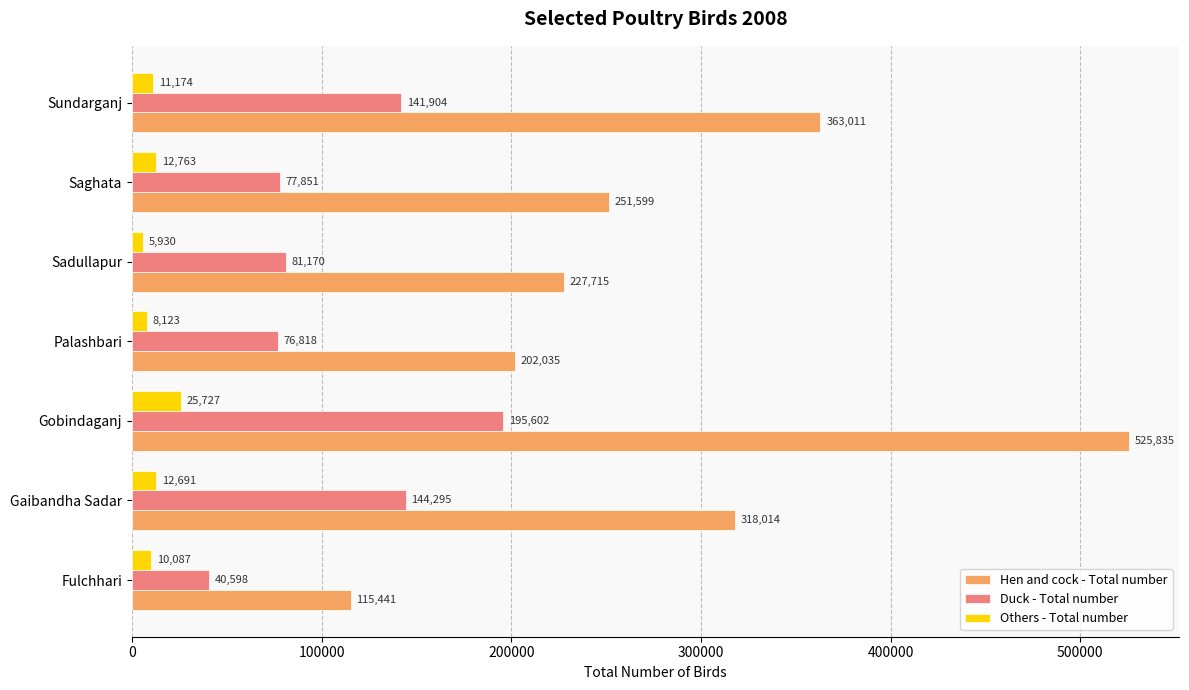

What is the sum of all Duck - Total number values?

758238